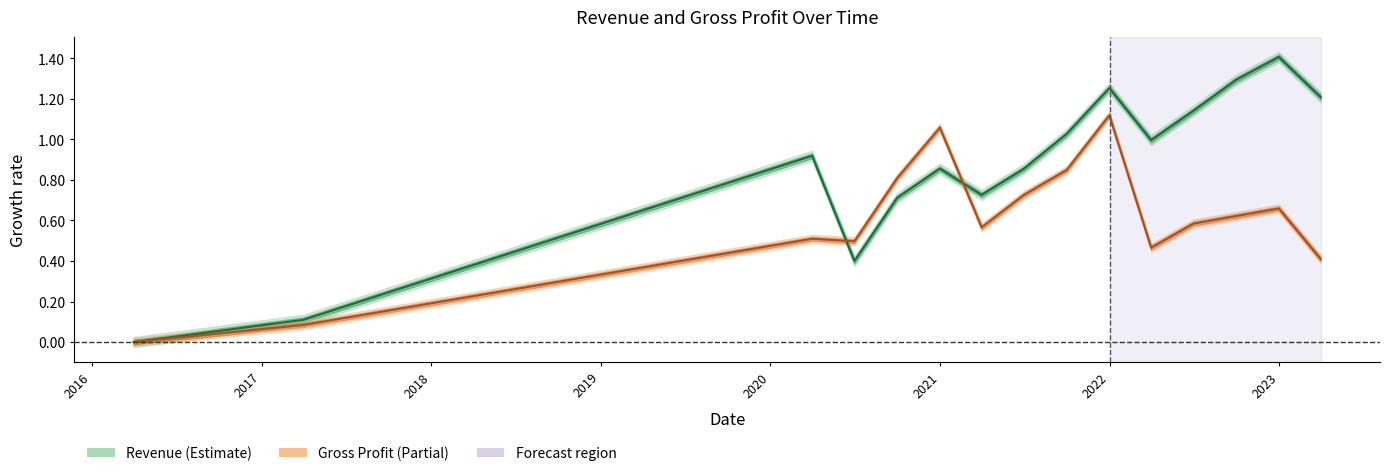

Rank the categories by GrossProfit value from lowest to highest.

2016-03-31, 2017-03-31, 2023-03-31, 2022-03-31, 2020-06-30, 2020-03-31, 2021-03-31, 2022-06-30, 2022-09-30, 2022-12-31, 2021-06-30, 2020-09-30, 2021-09-30, 2020-12-31, 2021-12-31